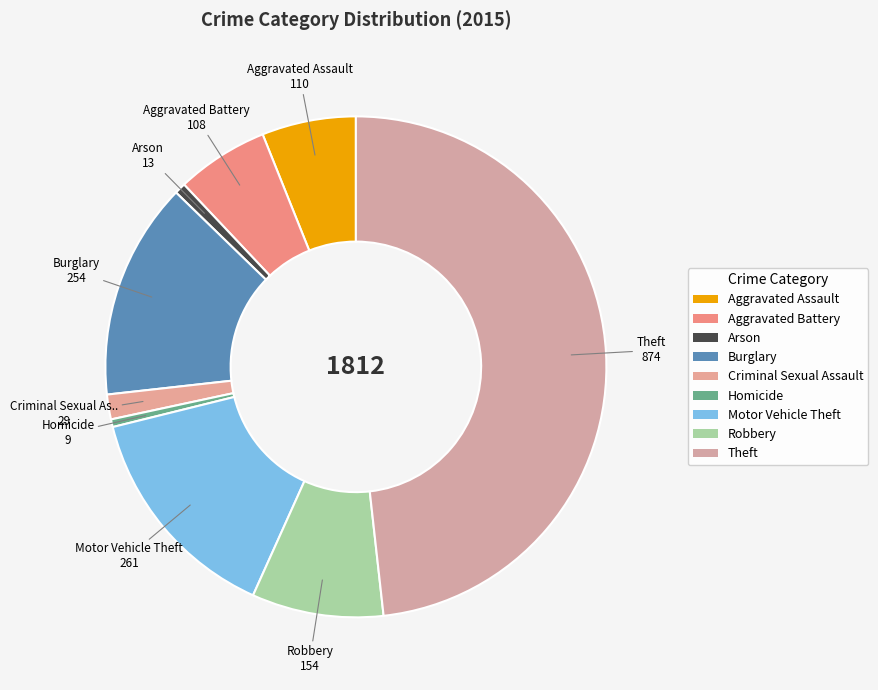

Which slice is the largest?

Theft